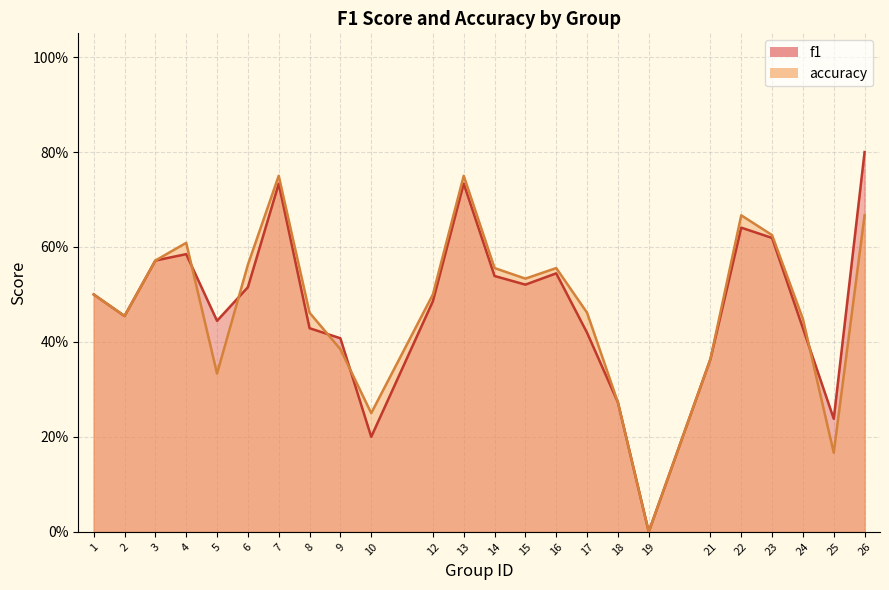

Count the number of categories in the chart.

24